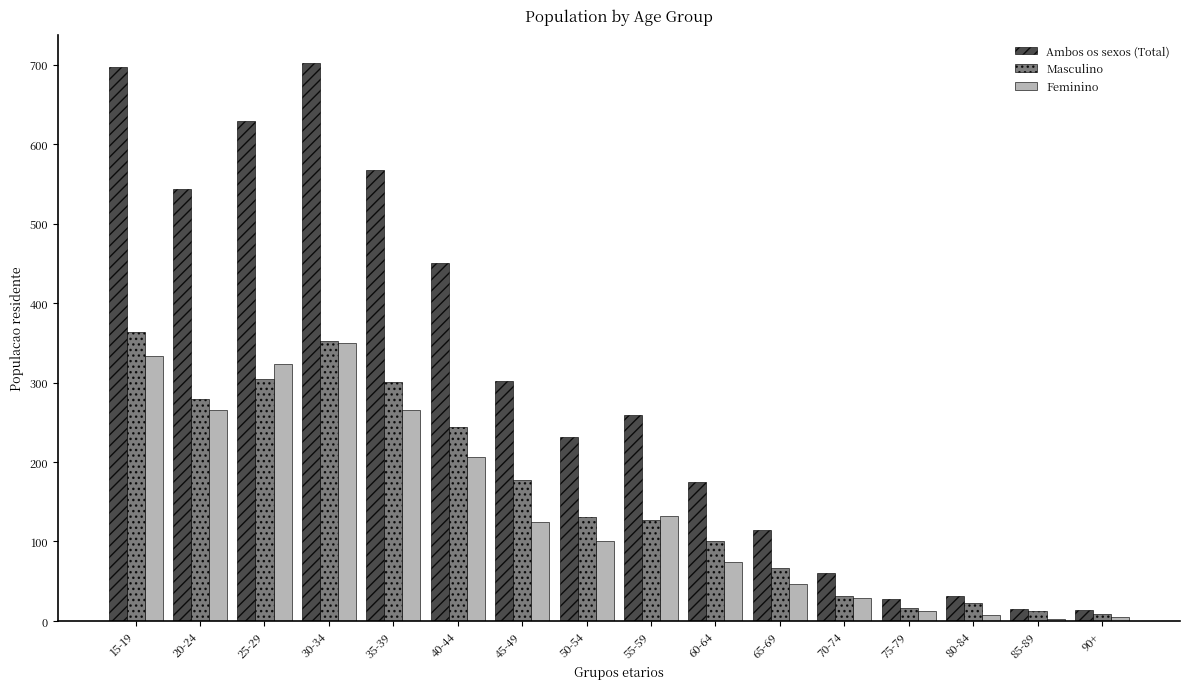

The value of Feminino at 20-24 is 130. True or false?

False